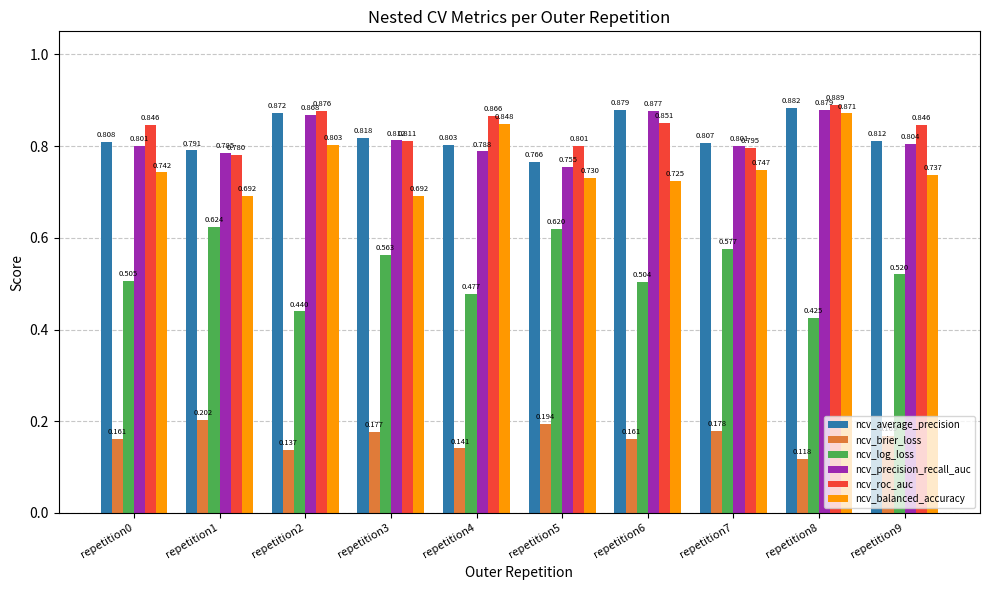

What is the sum of the ncv_balanced_accuracy values at repetition1 and repetition7?

1.4